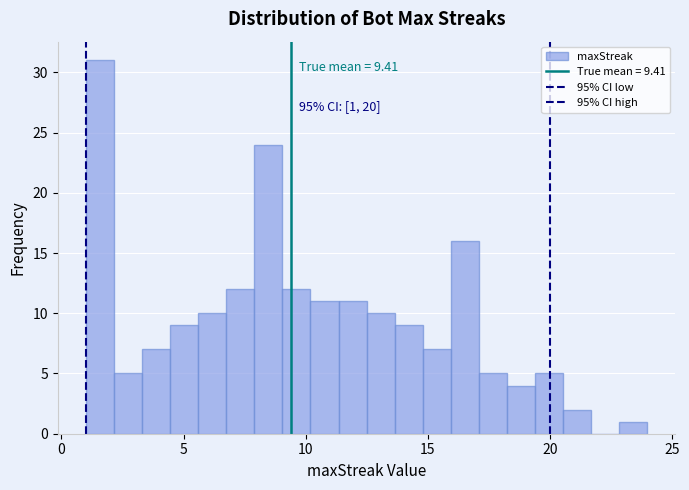

Read against the x-axis, roughly where is the centre of the tallest bar?

1.5